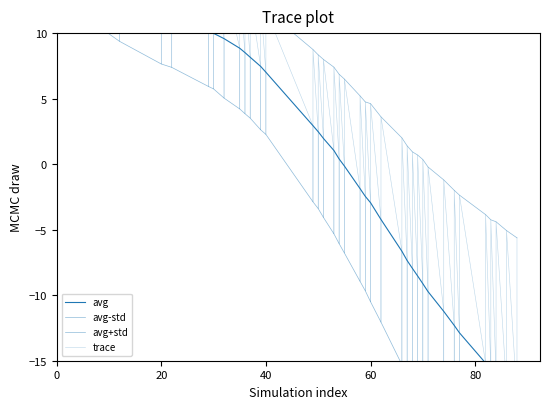

Where is min nearest to the value 0?

55